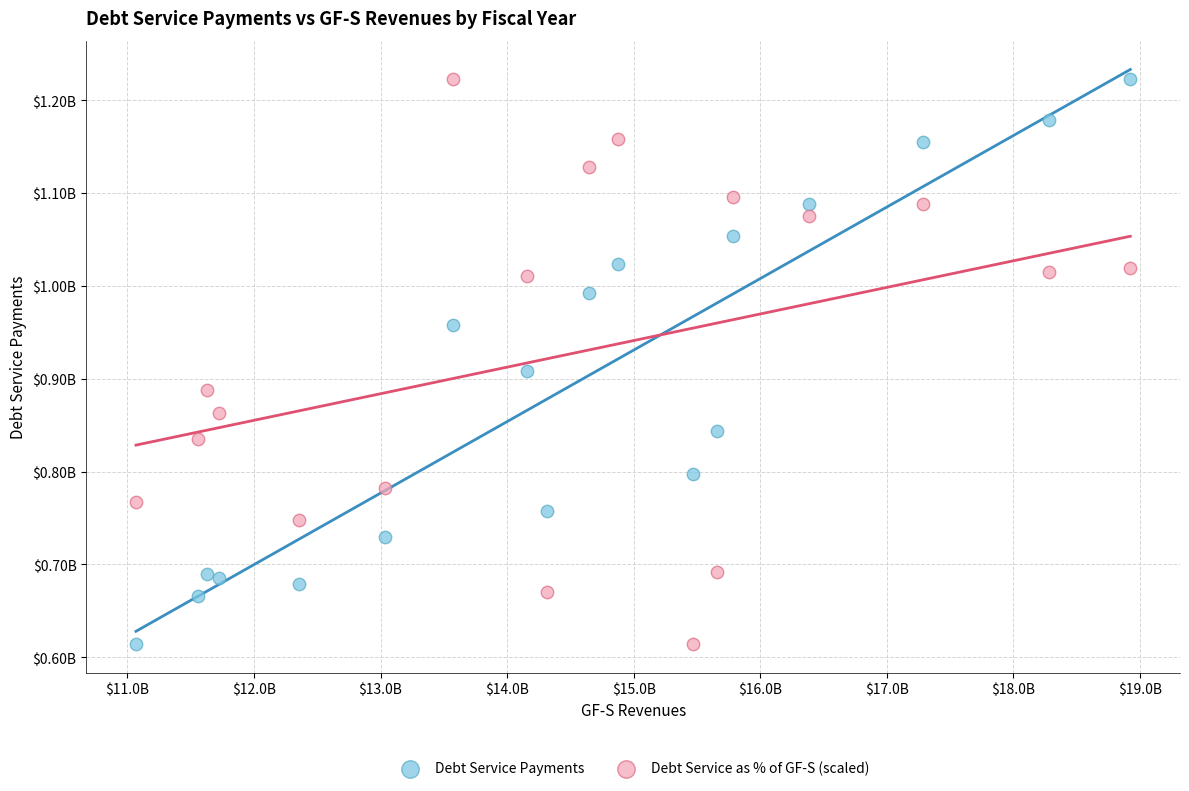

What are all the series names shown in the legend?

Debt Service Payments, Debt Service as % of GF-S (scaled)